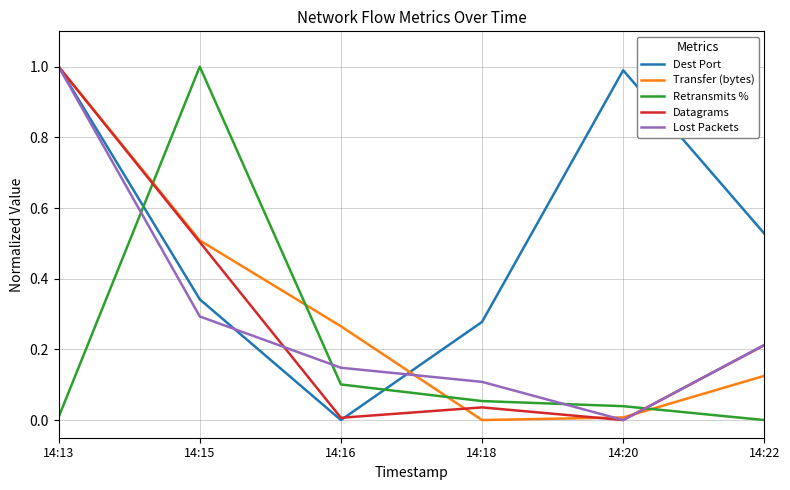

What is the maximum value for Lost Packets?

1.0